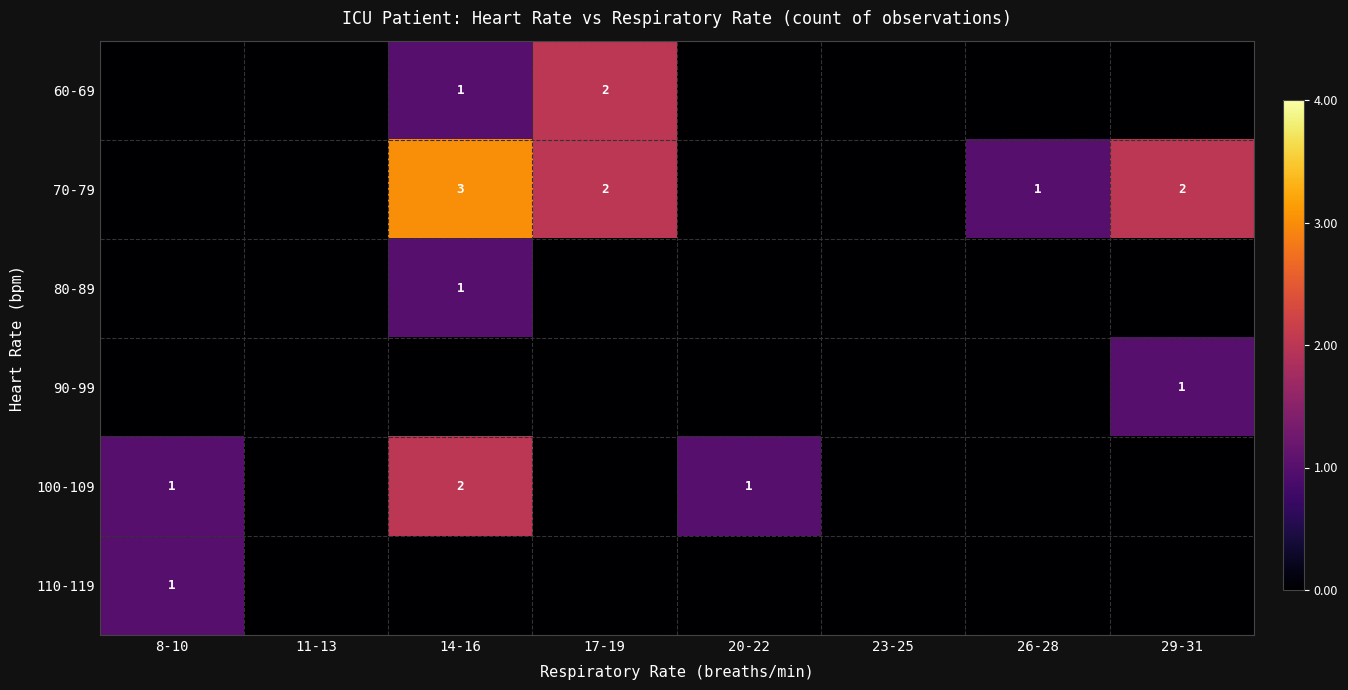

True or false: 100-109 has a value of 0 at 20-22.

False